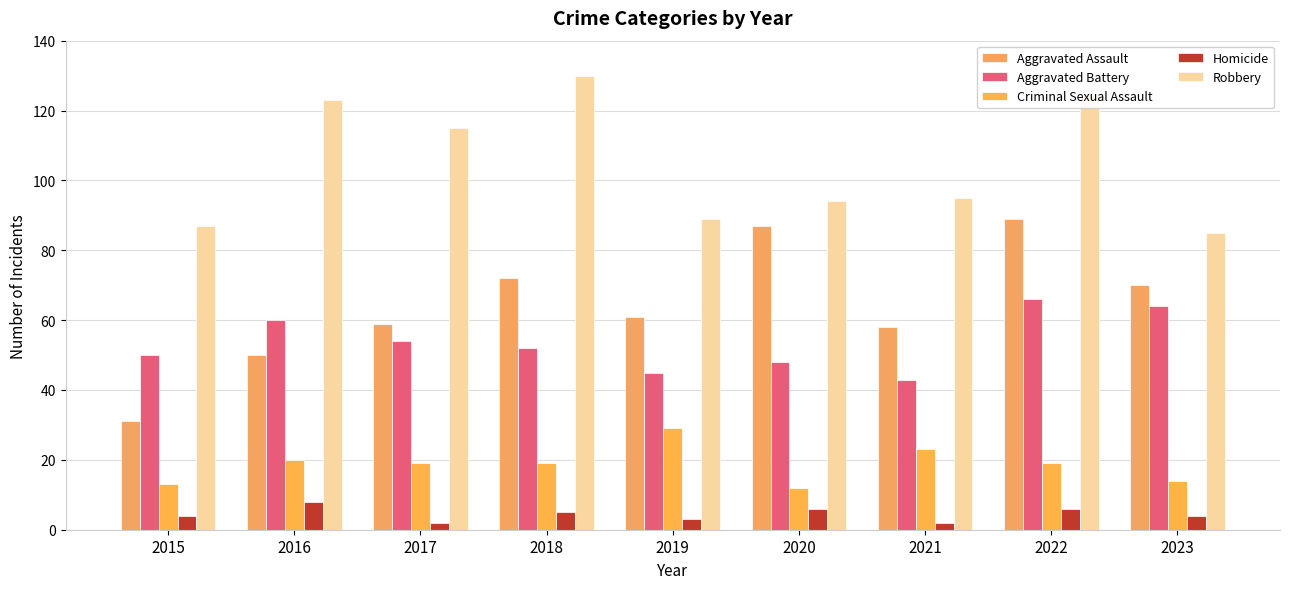

Read the Aggravated Assault value at 2021, to the nearest 5.

60